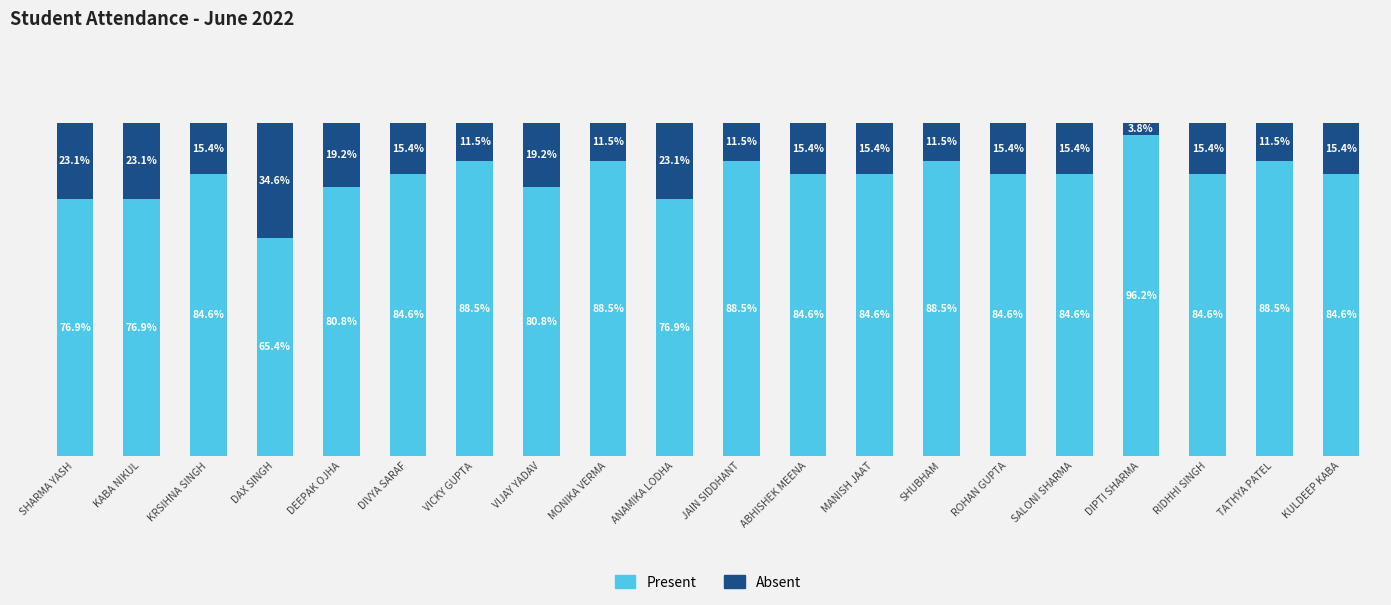

Where does the Present series first go above 84?

KRSIHNA SINGH